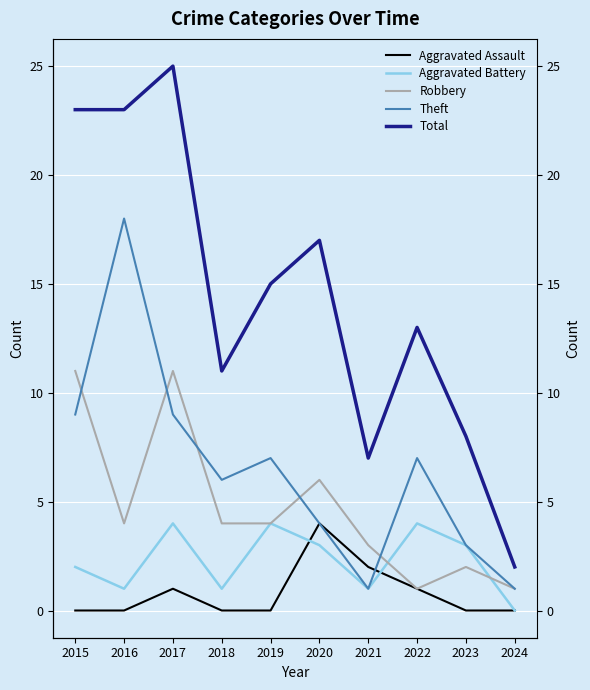

What is the average value of the Robbery series?

5